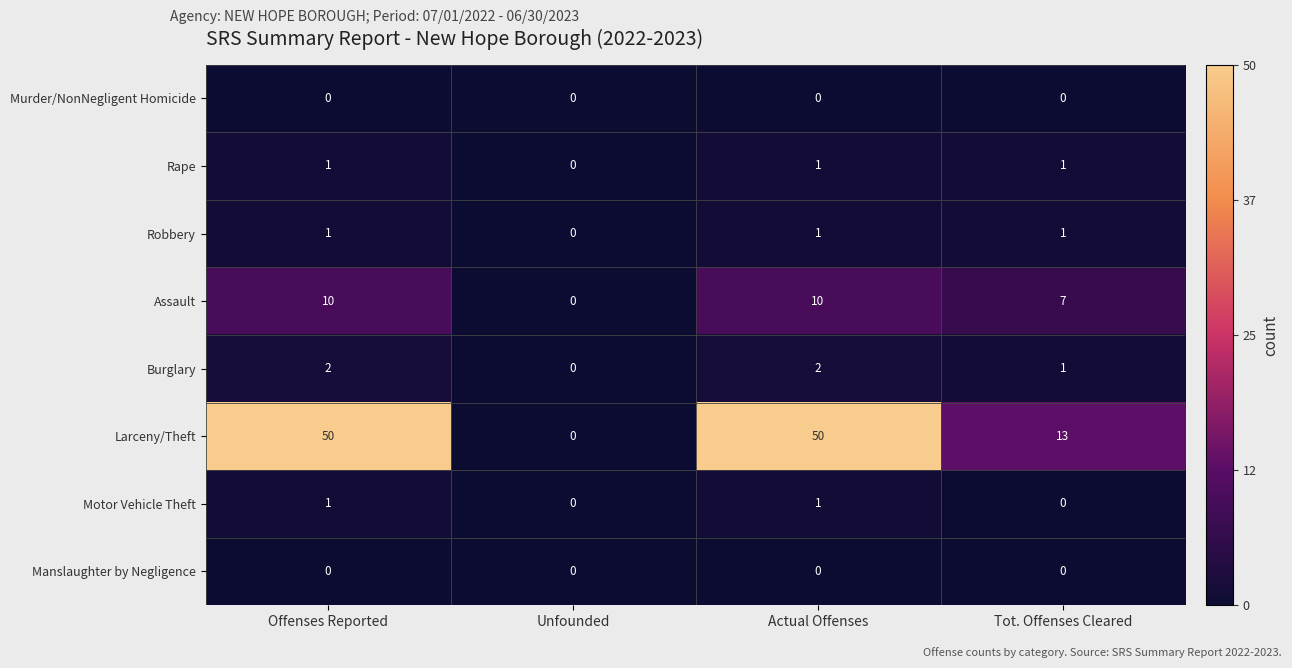

What is the difference between the Larceny/Theft values at Unfounded and Tot. Offenses Cleared?

13